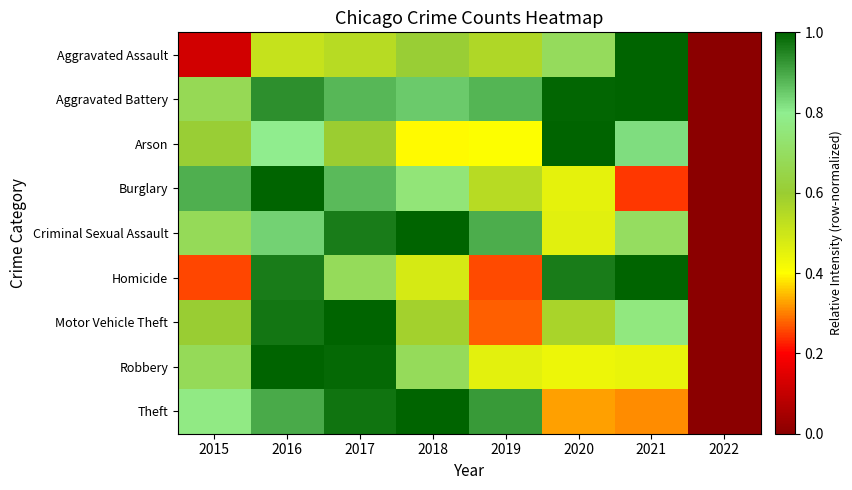

Reading left to right, list all the values displayed in this chart.

Aggravated Assault: 2015=0.1	2016=0.5	2017=0.5	2018=0.6	2019=0.6	2020=0.7	2021=1.0	2022=0.0
Aggravated Battery: 2015=0.7	2016=0.9	2017=0.9	2018=0.9	2019=0.9	2020=1.0	2021=1.0	2022=0.0
Arson: 2015=0.6	2016=0.8	2017=0.6	2018=0.4	2019=0.4	2020=1.0	2021=0.8	2022=0.0
Burglary: 2015=0.9	2016=1.0	2017=0.9	2018=0.7	2019=0.5	2020=0.5	2021=0.2	2022=0.0
Criminal Sexual Assault: 2015=0.7	2016=0.8	2017=1.0	2018=1.0	2019=0.9	2020=0.5	2021=0.7	2022=0.0
Homicide: 2015=0.3	2016=1.0	2017=0.7	2018=0.5	2019=0.3	2020=1.0	2021=1.0	2022=0.0
Motor Vehicle Theft: 2015=0.6	2016=1.0	2017=1.0	2018=0.6	2019=0.3	2020=0.6	2021=0.8	2022=0.0
Robbery: 2015=0.7	2016=1.0	2017=1.0	2018=0.7	2019=0.5	2020=0.4	2021=0.4	2022=0.0
Theft: 2015=0.8	2016=0.9	2017=1.0	2018=1.0	2019=0.9	2020=0.3	2021=0.3	2022=0.0